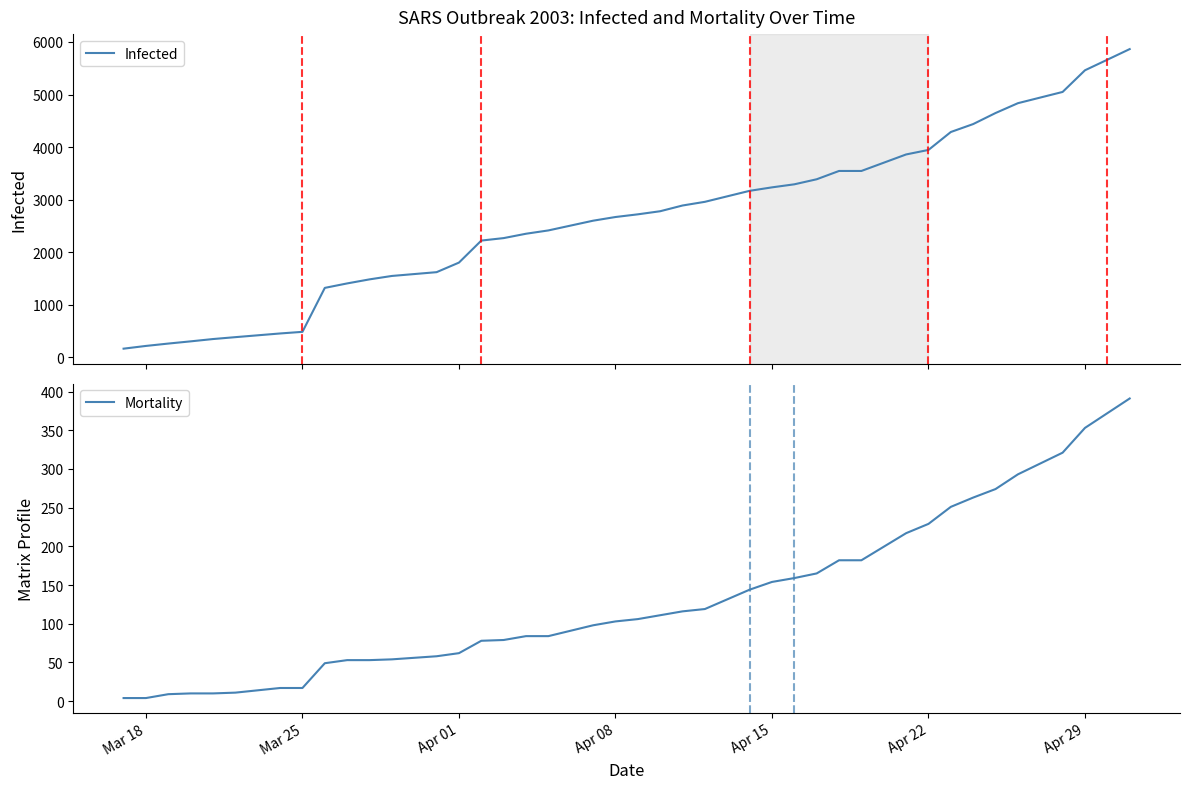

True or false: Mortality has a value of 4 at Mar 18.

True